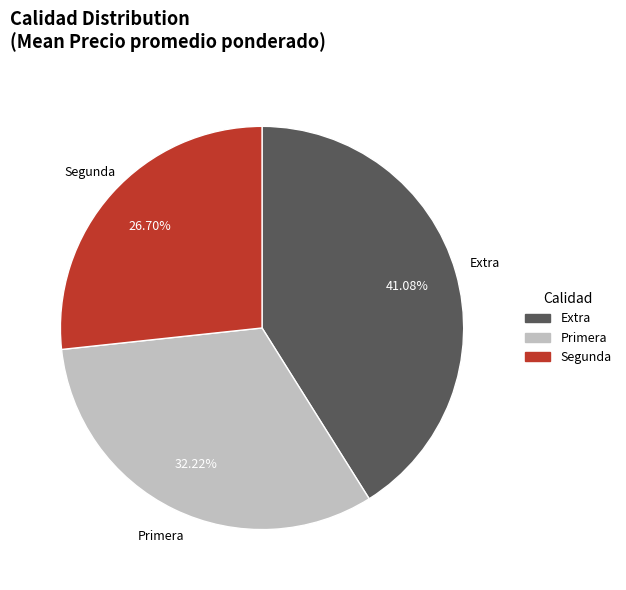

Is it true that Segunda is 33% of the pie?

False